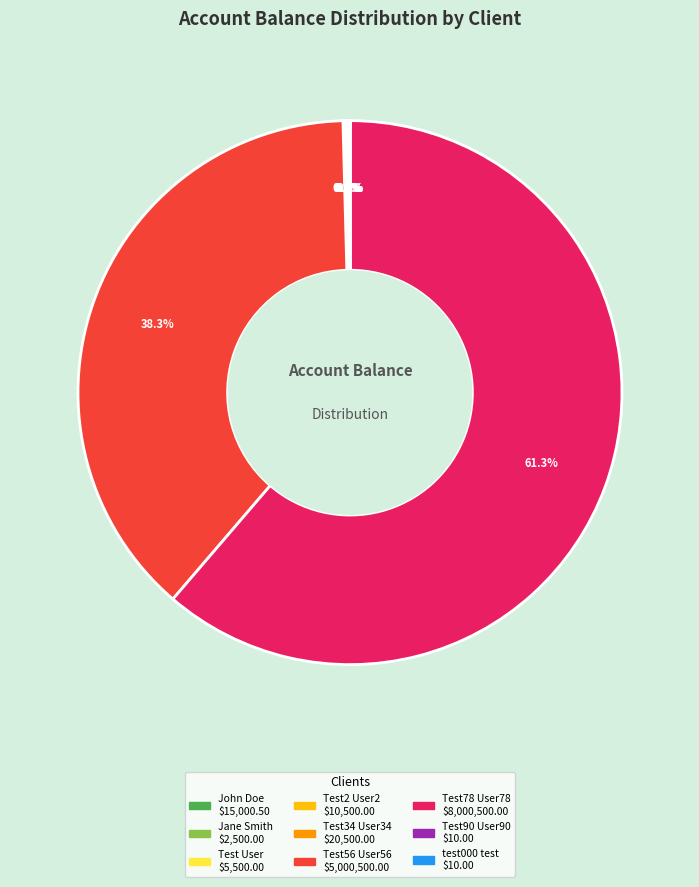

Which slice represents more than half of the pie?

Test78 User78